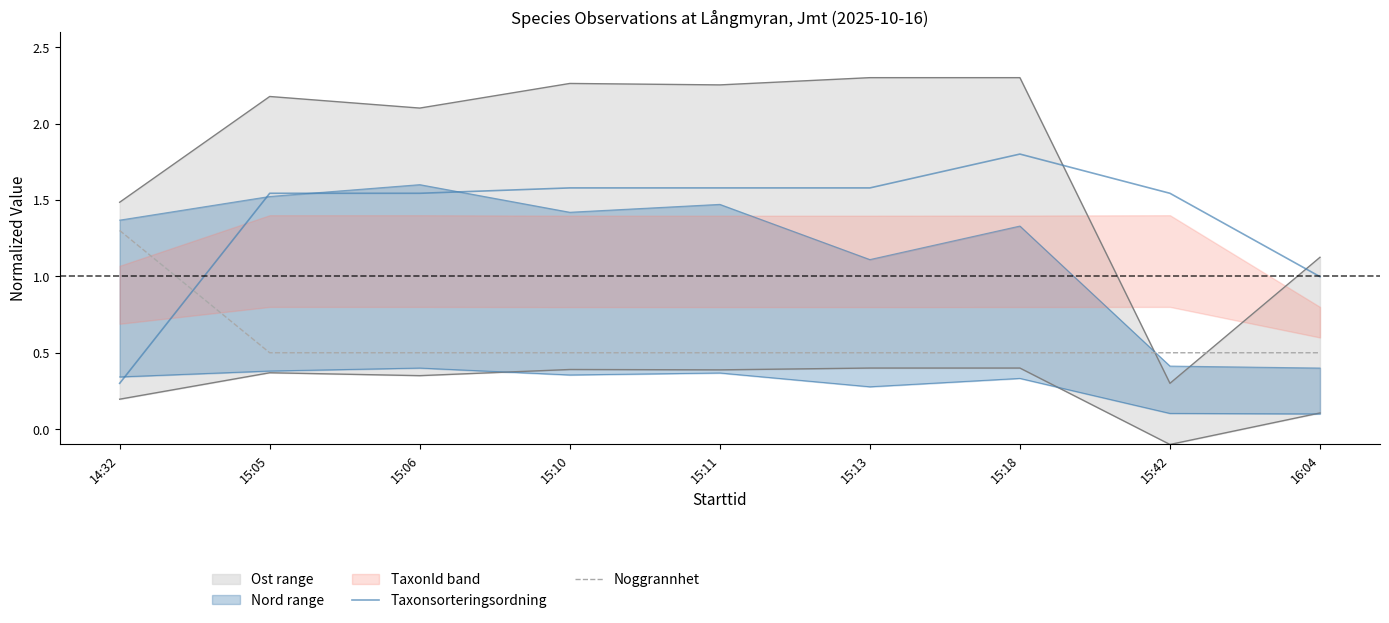

List the labels in order of Taxonsorteringsordning value, largest first.

15:18, 15:10, 15:11, 15:13, 15:05, 15:06, 15:42, 16:04, 14:32